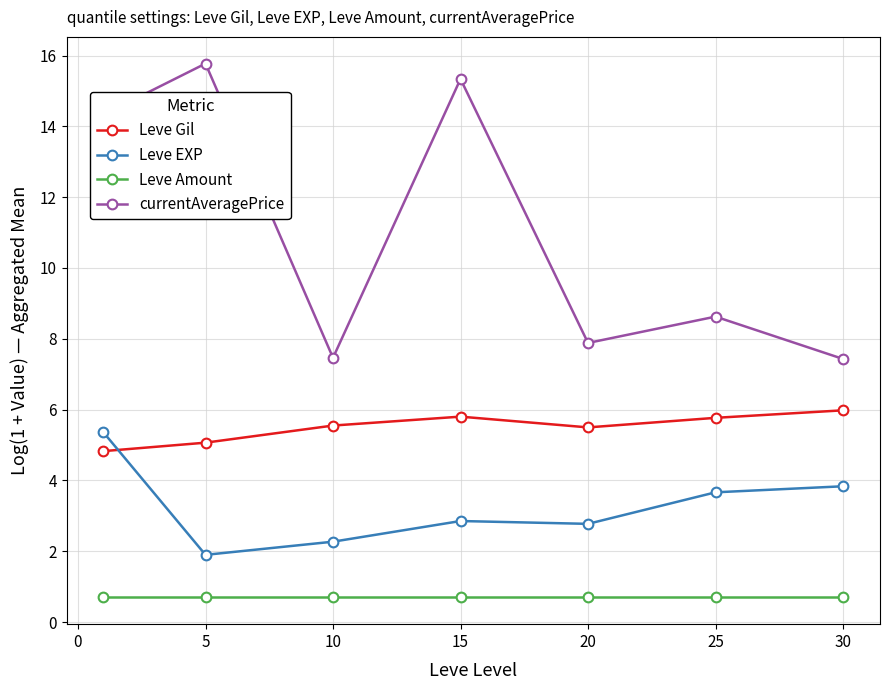

Which series has the largest range (max minus min)?

currentAveragePrice